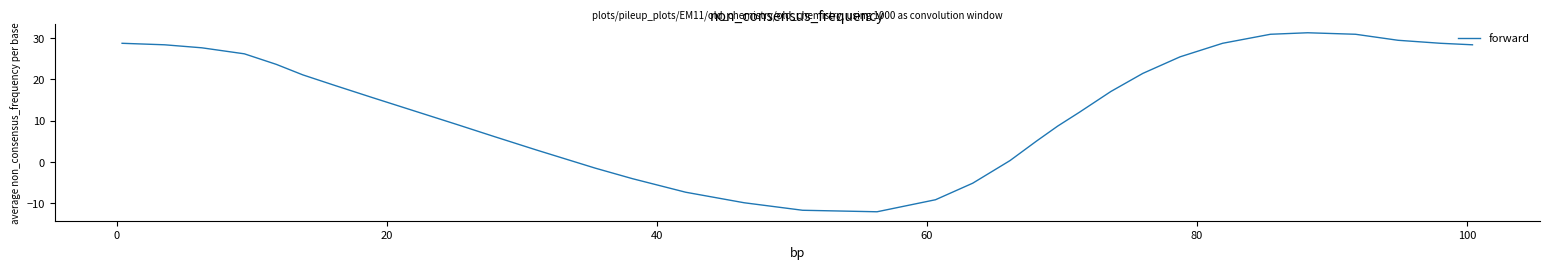

What is the smallest value displayed?

-12.0